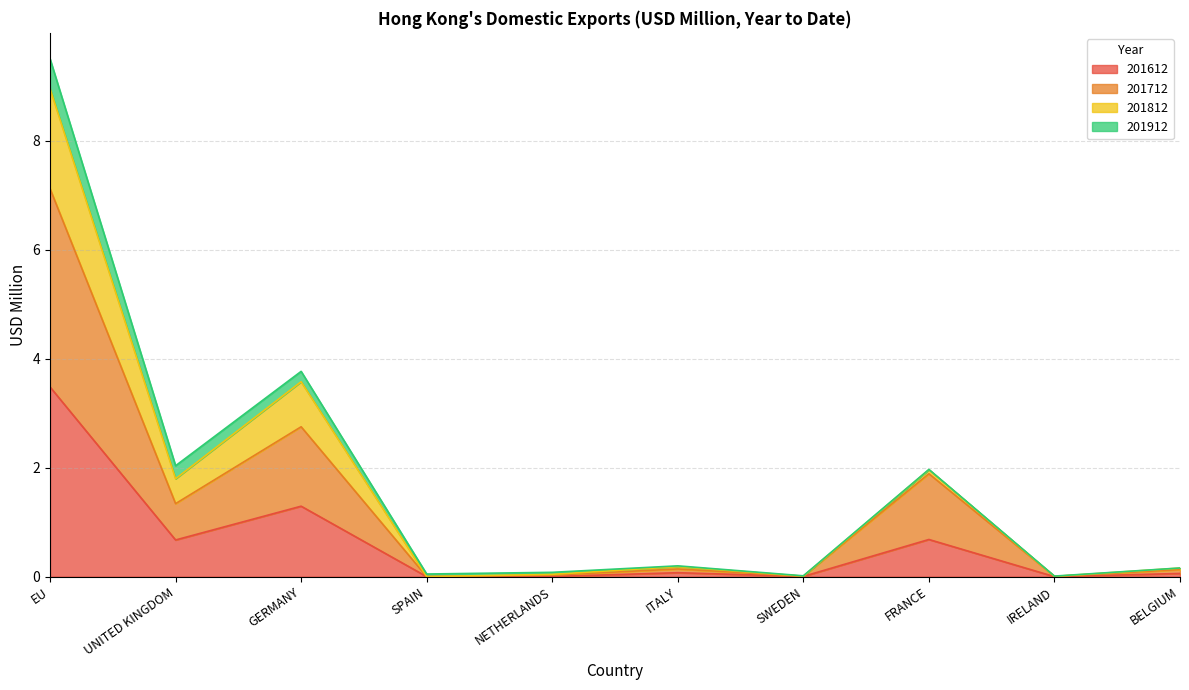

Which has a higher value, FRANCE or BELGIUM?

FRANCE